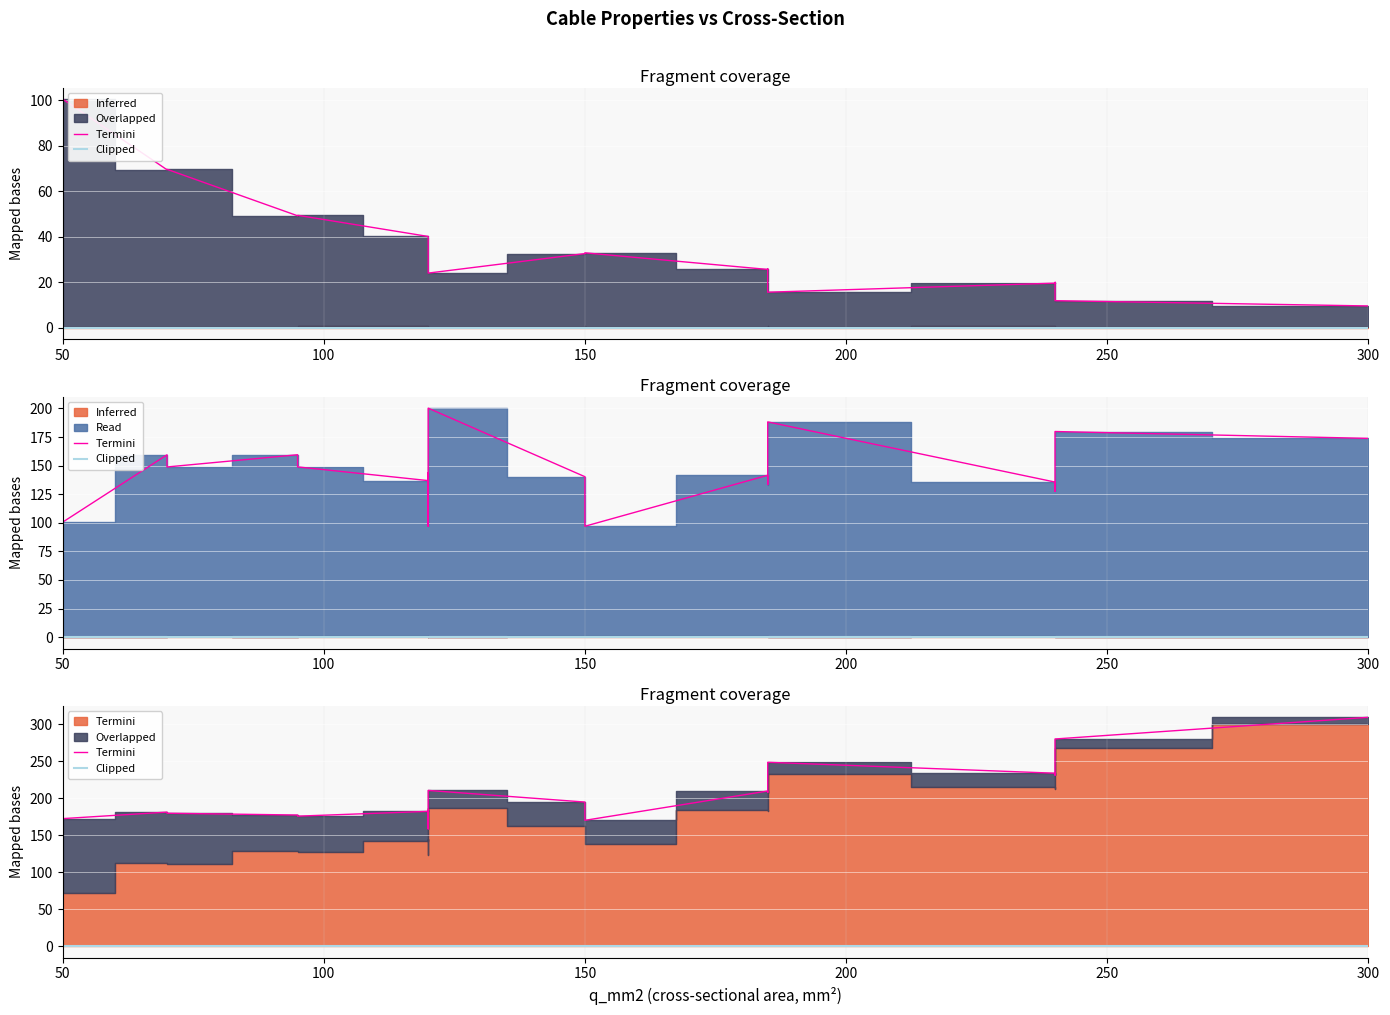

Reading left to right, extract all data points from this chart.

Termini: 172.4	181.2	179.7	177.3	175.8	182.3	183.8	158.5	210.6	194.8	192.8	170.2	209.8	207.7	248.6	233.8	231.2	280.0	309.3
Clipped: 0.0	0.0	0.0	0.0	0.0	0.0	0.0	0.0	0.0	0.0	0.0	0.0	0.0	0.0	0.0	0.0	0.0	0.0	0.0